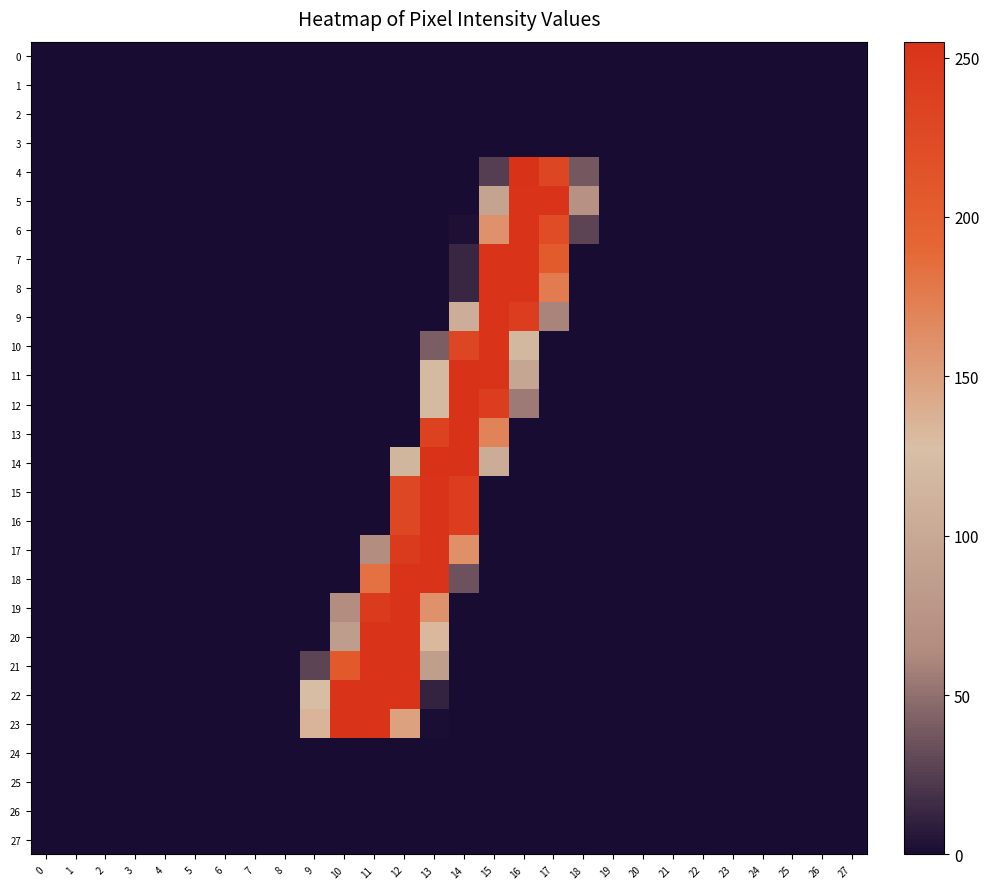

Reading left to right, extract all data points from this chart.

0: 0=0	1=0	2=0	3=0	4=0	5=0	6=0	7=0	8=0	9=0	10=0	11=0	12=0	13=0	14=0	15=0	16=0	17=0	18=0	19=0	20=0	21=0	22=0	23=0	24=0	25=0	26=0	27=0
1: 0=0	1=0	2=0	3=0	4=0	5=0	6=0	7=0	8=0	9=0	10=0	11=0	12=0	13=0	14=0	15=0	16=0	17=0	18=0	19=0	20=0	21=0	22=0	23=0	24=0	25=0	26=0	27=0
2: 0=0	1=0	2=0	3=0	4=0	5=0	6=0	7=0	8=0	9=0	10=0	11=0	12=0	13=0	14=0	15=0	16=0	17=0	18=0	19=0	20=0	21=0	22=0	23=0	24=0	25=0	26=0	27=0
3: 0=0	1=0	2=0	3=0	4=0	5=0	6=0	7=0	8=0	9=0	10=0	11=0	12=0	13=0	14=0	15=0	16=0	17=0	18=0	19=0	20=0	21=0	22=0	23=0	24=0	25=0	26=0	27=0
4: 0=0	1=0	2=0	3=0	4=0	5=0	6=0	7=0	8=0	9=0	10=0	11=0	12=0	13=0	14=0	15=25	16=254	17=231	18=38	19=0	20=0	21=0	22=0	23=0	24=0	25=0	26=0	27=0
5: 0=0	1=0	2=0	3=0	4=0	5=0	6=0	7=0	8=0	9=0	10=0	11=0	12=0	13=0	14=0	15=94	16=253	17=253	18=72	19=0	20=0	21=0	22=0	23=0	24=0	25=0	26=0	27=0
6: 0=0	1=0	2=0	3=0	4=0	5=0	6=0	7=0	8=0	9=0	10=0	11=0	12=0	13=0	14=2	15=160	16=253	17=223	18=28	19=0	20=0	21=0	22=0	23=0	24=0	25=0	26=0	27=0
7: 0=0	1=0	2=0	3=0	4=0	5=0	6=0	7=0	8=0	9=0	10=0	11=0	12=0	13=0	14=13	15=253	16=253	17=204	18=0	19=0	20=0	21=0	22=0	23=0	24=0	25=0	26=0	27=0
8: 0=0	1=0	2=0	3=0	4=0	5=0	6=0	7=0	8=0	9=0	10=0	11=0	12=0	13=0	14=13	15=253	16=253	17=175	18=0	19=0	20=0	21=0	22=0	23=0	24=0	25=0	26=0	27=0
9: 0=0	1=0	2=0	3=0	4=0	5=0	6=0	7=0	8=0	9=0	10=0	11=0	12=0	13=0	14=105	15=253	16=242	17=60	18=0	19=0	20=0	21=0	22=0	23=0	24=0	25=0	26=0	27=0
10: 0=0	1=0	2=0	3=0	4=0	5=0	6=0	7=0	8=0	9=0	10=0	11=0	12=0	13=41	14=231	15=253	16=119	17=0	18=0	19=0	20=0	21=0	22=0	23=0	24=0	25=0	26=0	27=0
11: 0=0	1=0	2=0	3=0	4=0	5=0	6=0	7=0	8=0	9=0	10=0	11=0	12=0	13=122	14=254	15=253	16=96	17=0	18=0	19=0	20=0	21=0	22=0	23=0	24=0	25=0	26=0	27=0
12: 0=0	1=0	2=0	3=0	4=0	5=0	6=0	7=0	8=0	9=0	10=0	11=0	12=0	13=122	14=254	15=242	16=55	17=0	18=0	19=0	20=0	21=0	22=0	23=0	24=0	25=0	26=0	27=0
13: 0=0	1=0	2=0	3=0	4=0	5=0	6=0	7=0	8=0	9=0	10=0	11=0	12=0	13=237	14=254	15=170	16=0	17=0	18=0	19=0	20=0	21=0	22=0	23=0	24=0	25=0	26=0	27=0
14: 0=0	1=0	2=0	3=0	4=0	5=0	6=0	7=0	8=0	9=0	10=0	11=0	12=116	13=254	14=255	15=104	16=0	17=0	18=0	19=0	20=0	21=0	22=0	23=0	24=0	25=0	26=0	27=0
15: 0=0	1=0	2=0	3=0	4=0	5=0	6=0	7=0	8=0	9=0	10=0	11=0	12=230	13=253	14=242	15=0	16=0	17=0	18=0	19=0	20=0	21=0	22=0	23=0	24=0	25=0	26=0	27=0
16: 0=0	1=0	2=0	3=0	4=0	5=0	6=0	7=0	8=0	9=0	10=0	11=0	12=230	13=253	14=242	15=0	16=0	17=0	18=0	19=0	20=0	21=0	22=0	23=0	24=0	25=0	26=0	27=0
17: 0=0	1=0	2=0	3=0	4=0	5=0	6=0	7=0	8=0	9=0	10=0	11=65	12=245	13=253	14=161	15=0	16=0	17=0	18=0	19=0	20=0	21=0	22=0	23=0	24=0	25=0	26=0	27=0
18: 0=0	1=0	2=0	3=0	4=0	5=0	6=0	7=0	8=0	9=0	10=0	11=183	12=253	13=253	14=35	15=0	16=0	17=0	18=0	19=0	20=0	21=0	22=0	23=0	24=0	25=0	26=0	27=0
19: 0=0	1=0	2=0	3=0	4=0	5=0	6=0	7=0	8=0	9=0	10=65	11=244	12=253	13=160	14=0	15=0	16=0	17=0	18=0	19=0	20=0	21=0	22=0	23=0	24=0	25=0	26=0	27=0
20: 0=0	1=0	2=0	3=0	4=0	5=0	6=0	7=0	8=0	9=0	10=85	11=253	12=253	13=132	14=0	15=0	16=0	17=0	18=0	19=0	20=0	21=0	22=0	23=0	24=0	25=0	26=0	27=0
21: 0=0	1=0	2=0	3=0	4=0	5=0	6=0	7=0	8=0	9=28	10=207	11=253	12=253	13=86	14=0	15=0	16=0	17=0	18=0	19=0	20=0	21=0	22=0	23=0	24=0	25=0	26=0	27=0
22: 0=0	1=0	2=0	3=0	4=0	5=0	6=0	7=0	8=0	9=125	10=253	11=253	12=253	13=11	14=0	15=0	16=0	17=0	18=0	19=0	20=0	21=0	22=0	23=0	24=0	25=0	26=0	27=0
23: 0=0	1=0	2=0	3=0	4=0	5=0	6=0	7=0	8=0	9=135	10=253	11=253	12=148	13=1	14=0	15=0	16=0	17=0	18=0	19=0	20=0	21=0	22=0	23=0	24=0	25=0	26=0	27=0
24: 0=0	1=0	2=0	3=0	4=0	5=0	6=0	7=0	8=0	9=0	10=0	11=0	12=0	13=0	14=0	15=0	16=0	17=0	18=0	19=0	20=0	21=0	22=0	23=0	24=0	25=0	26=0	27=0
25: 0=0	1=0	2=0	3=0	4=0	5=0	6=0	7=0	8=0	9=0	10=0	11=0	12=0	13=0	14=0	15=0	16=0	17=0	18=0	19=0	20=0	21=0	22=0	23=0	24=0	25=0	26=0	27=0
26: 0=0	1=0	2=0	3=0	4=0	5=0	6=0	7=0	8=0	9=0	10=0	11=0	12=0	13=0	14=0	15=0	16=0	17=0	18=0	19=0	20=0	21=0	22=0	23=0	24=0	25=0	26=0	27=0
27: 0=0	1=0	2=0	3=0	4=0	5=0	6=0	7=0	8=0	9=0	10=0	11=0	12=0	13=0	14=0	15=0	16=0	17=0	18=0	19=0	20=0	21=0	22=0	23=0	24=0	25=0	26=0	27=0